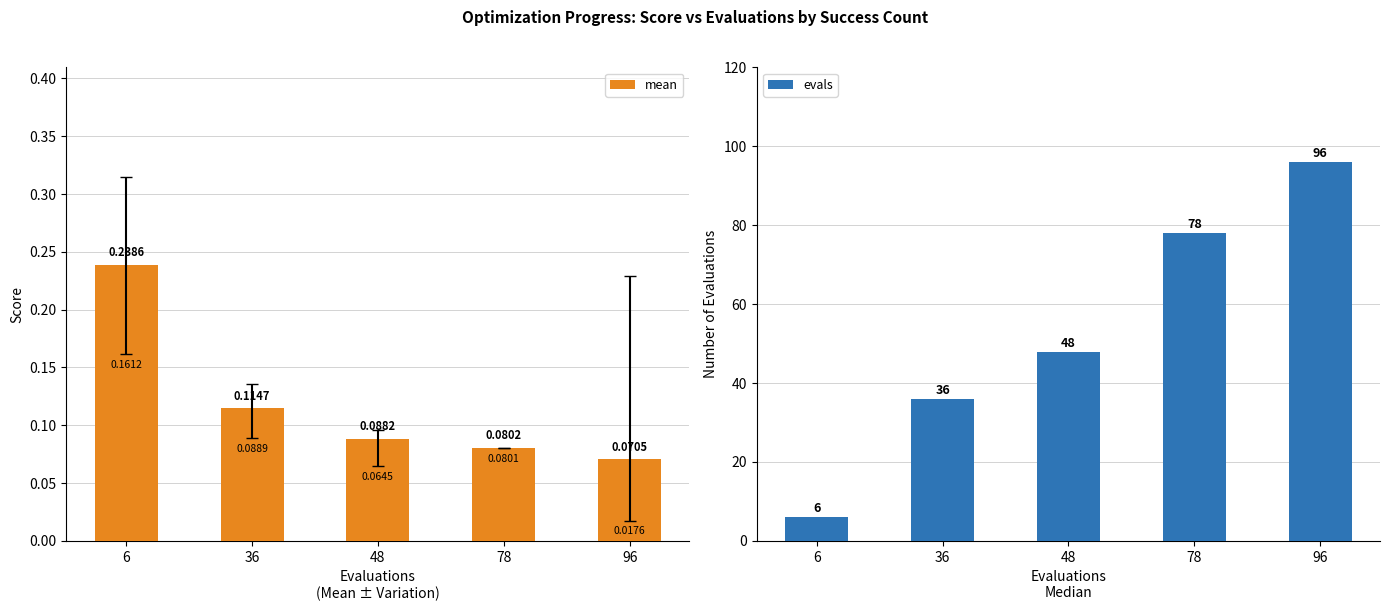

At how many categories does at least one series exceed 48?

2